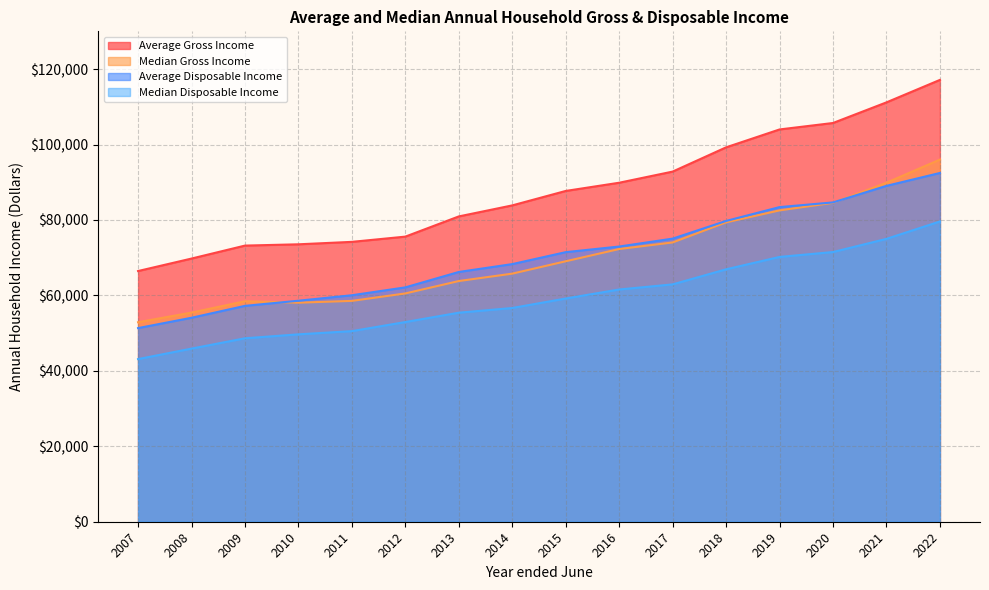

At which category is the sum across all series the highest?

2022